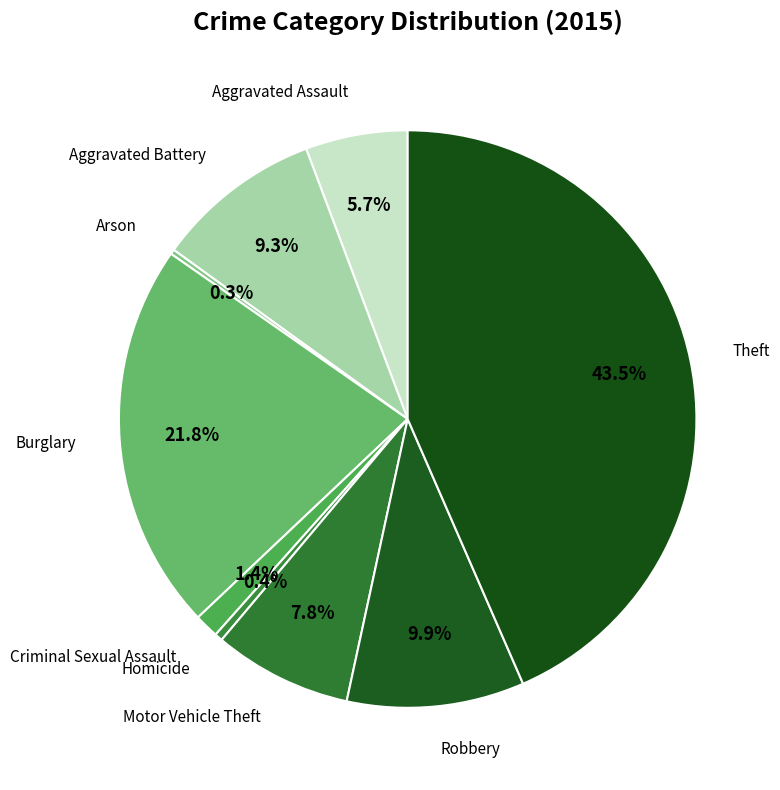

Is there a majority slice in this chart?

No